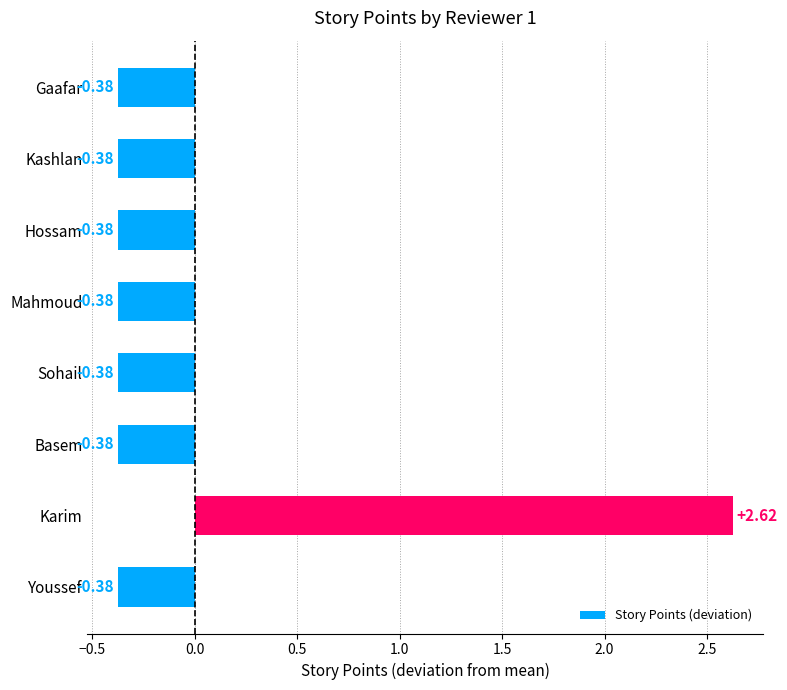

What is the difference between the maximum and second lowest values?

3.0